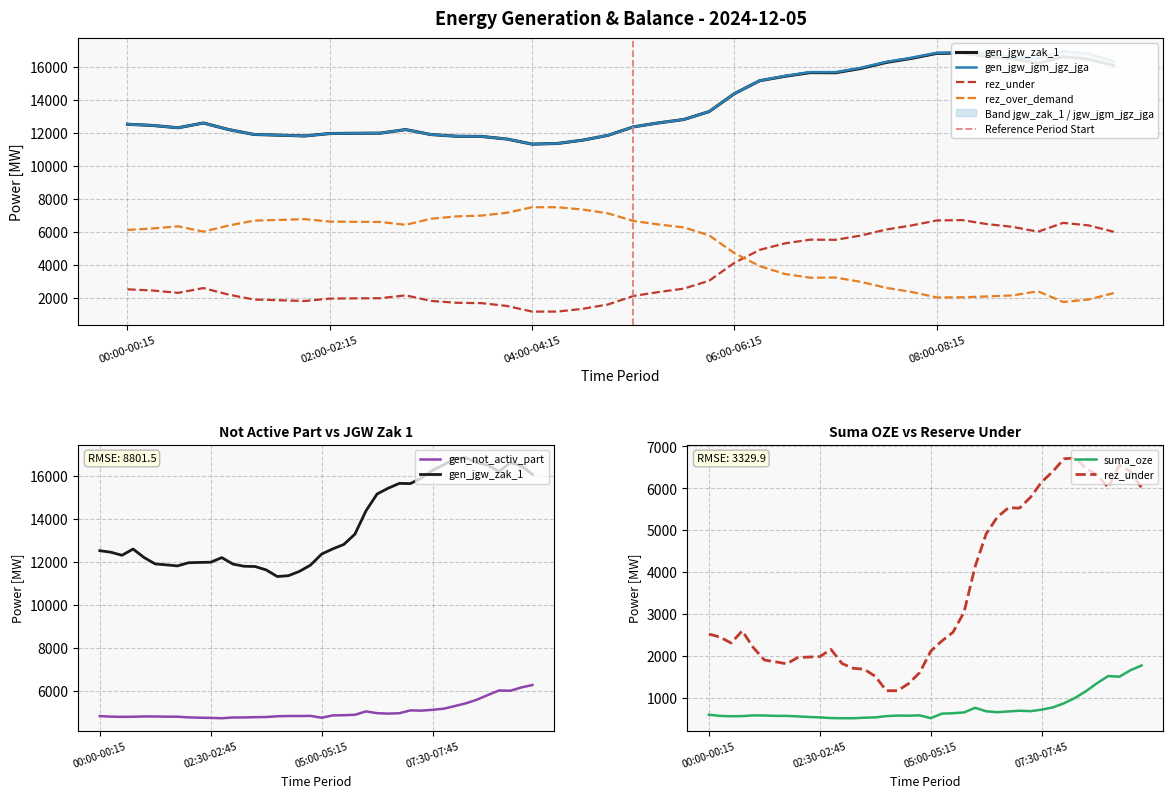

Which label corresponds to the largest value in the chart?

09:15-09:30